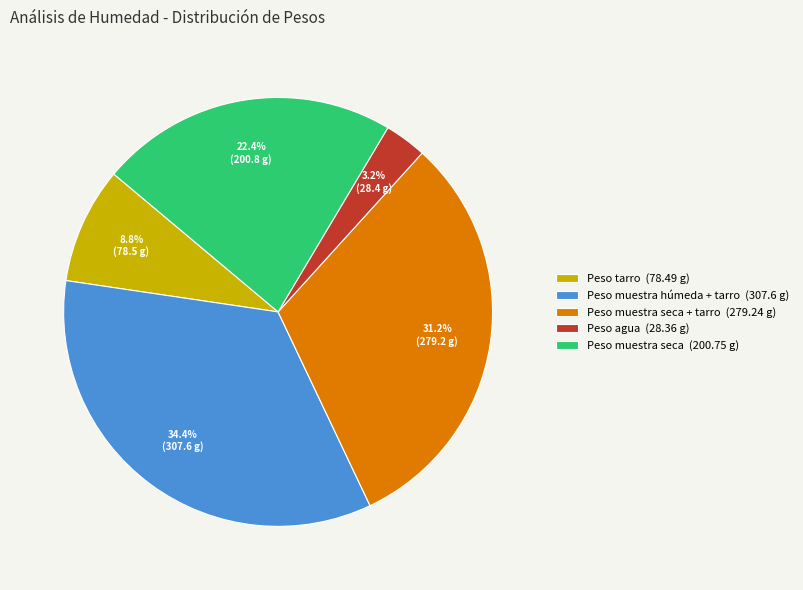

Which slice is the largest?

Peso muestra húmeda + tarro (307.6 g)